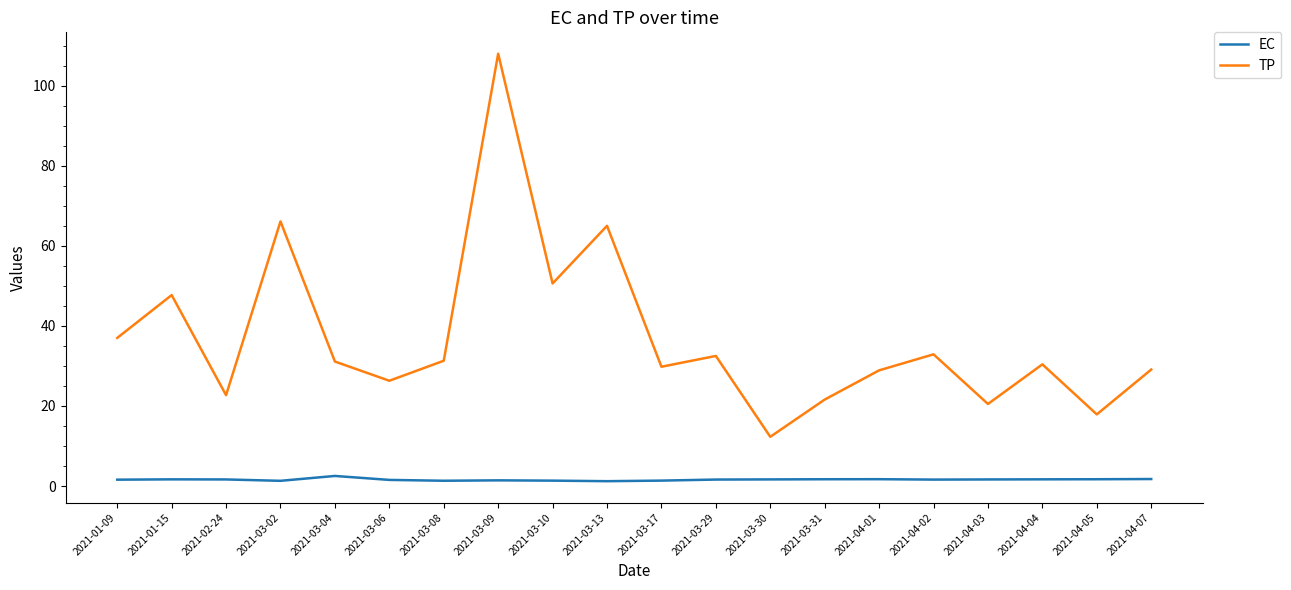

What is the difference between the maximum and minimum values in the TP series?

95.7